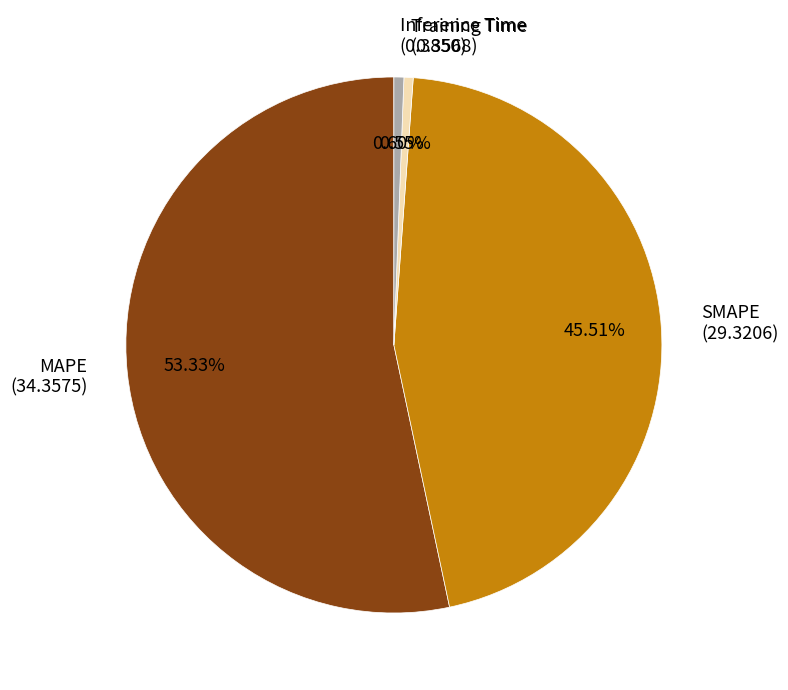

Is there any slice that represents more than half of the pie?

Yes